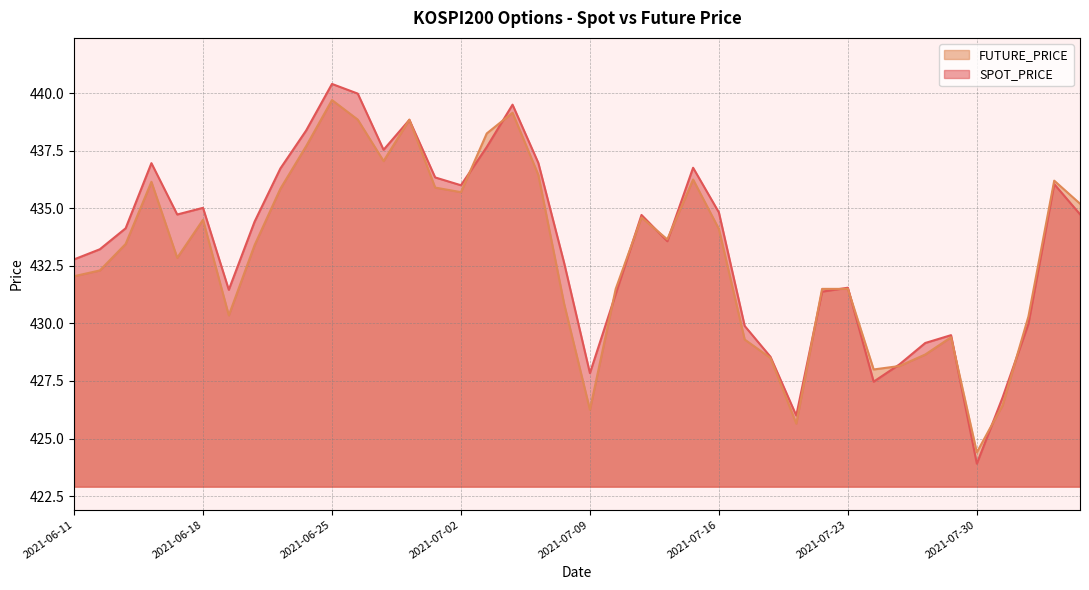

What are all the series names shown in the legend?

FUTURE_PRICE, SPOT_PRICE